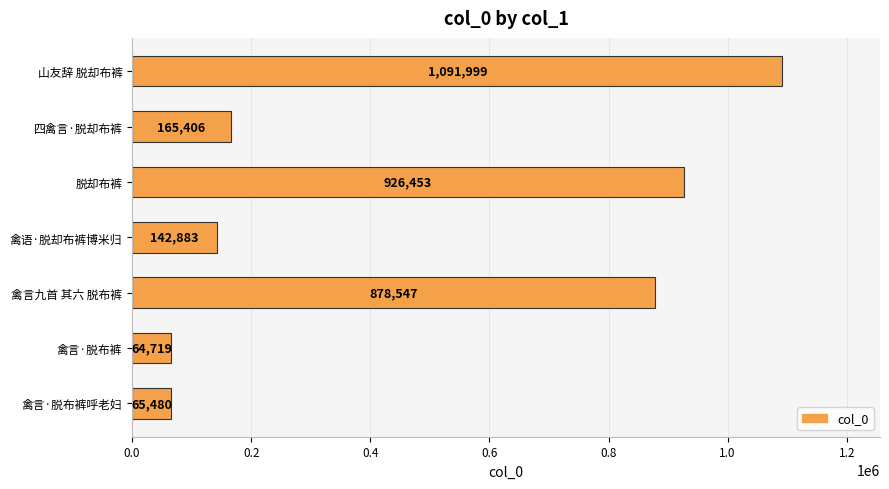

What is the difference between the values at 禽言·脱布裤 and 禽言九首 其六 脱布裤?

813828